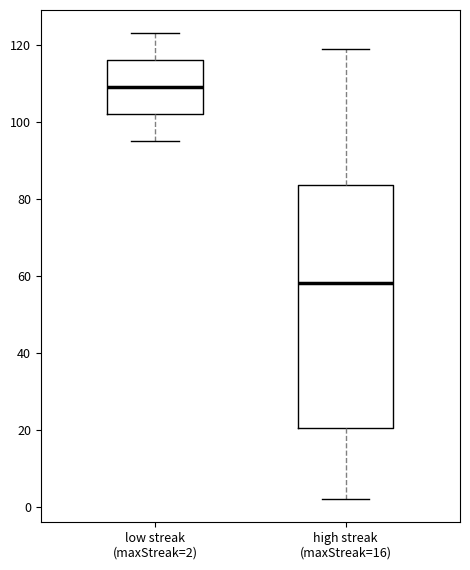

Which box's median line is the highest?

low streak (maxStreak=2)